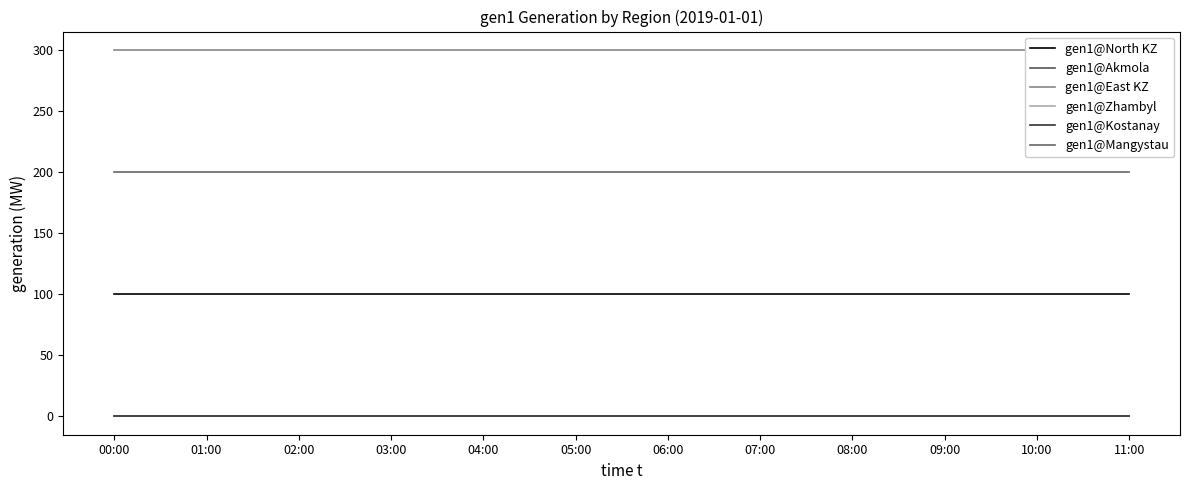

What is the total value across all series at 11:00?

600